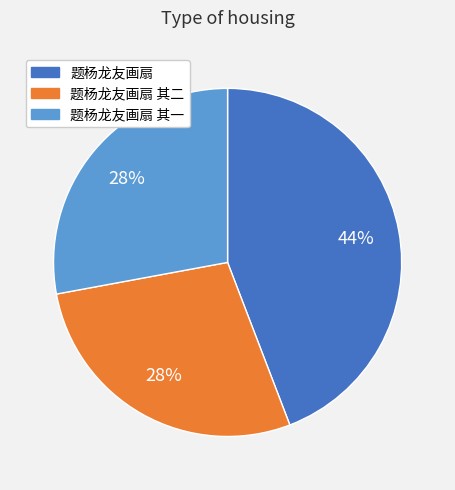

How many slices are in this pie chart?

3